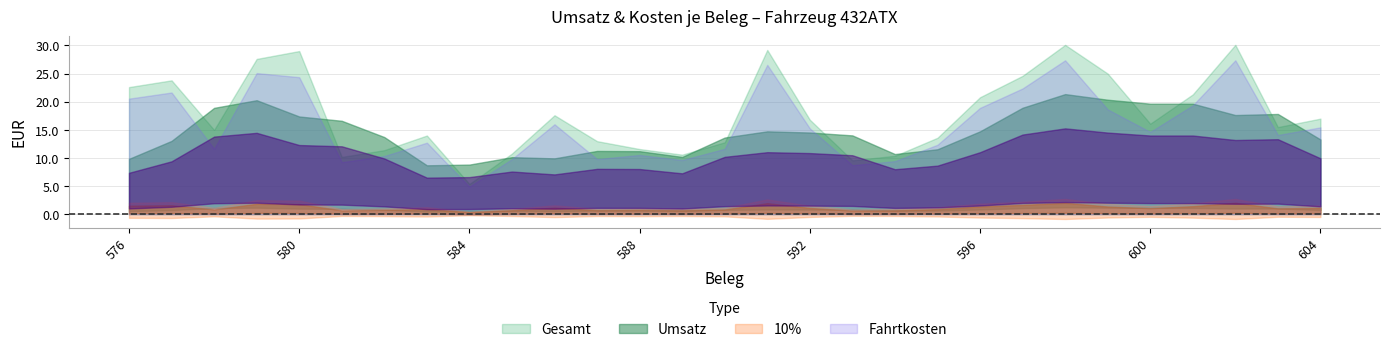

Rank the series at 590 from lowest to highest value.

10%, Fahrtkosten, Gesamt, Umsatz